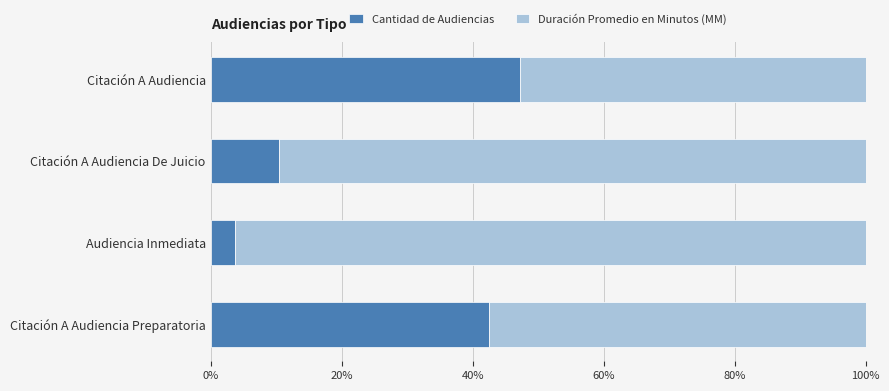

What is the minimum value for Cantidad de Audiencias?

3.7